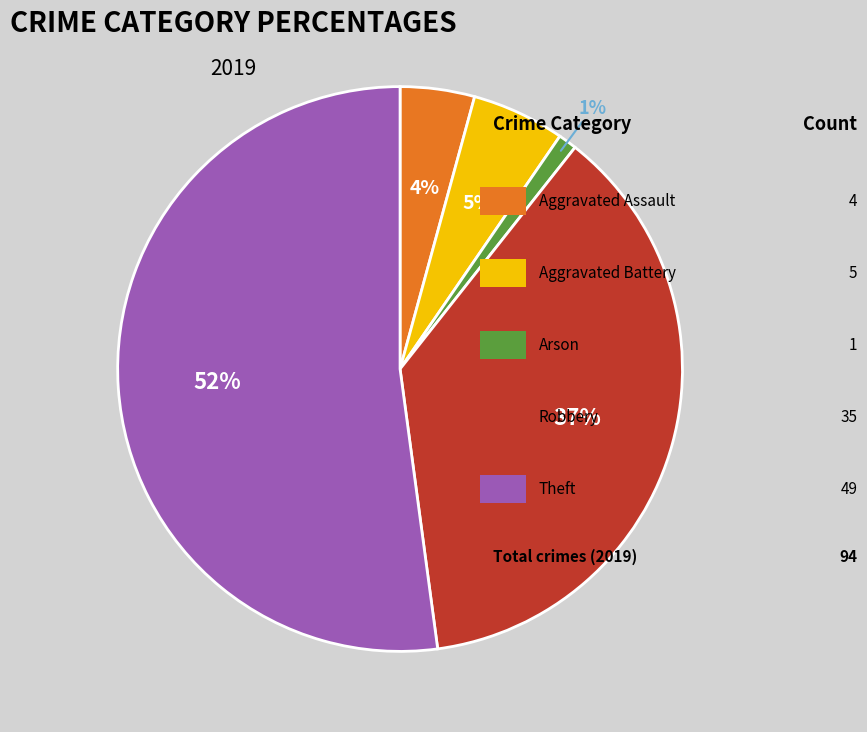

To the nearest percent, what is the average slice percentage?

20%